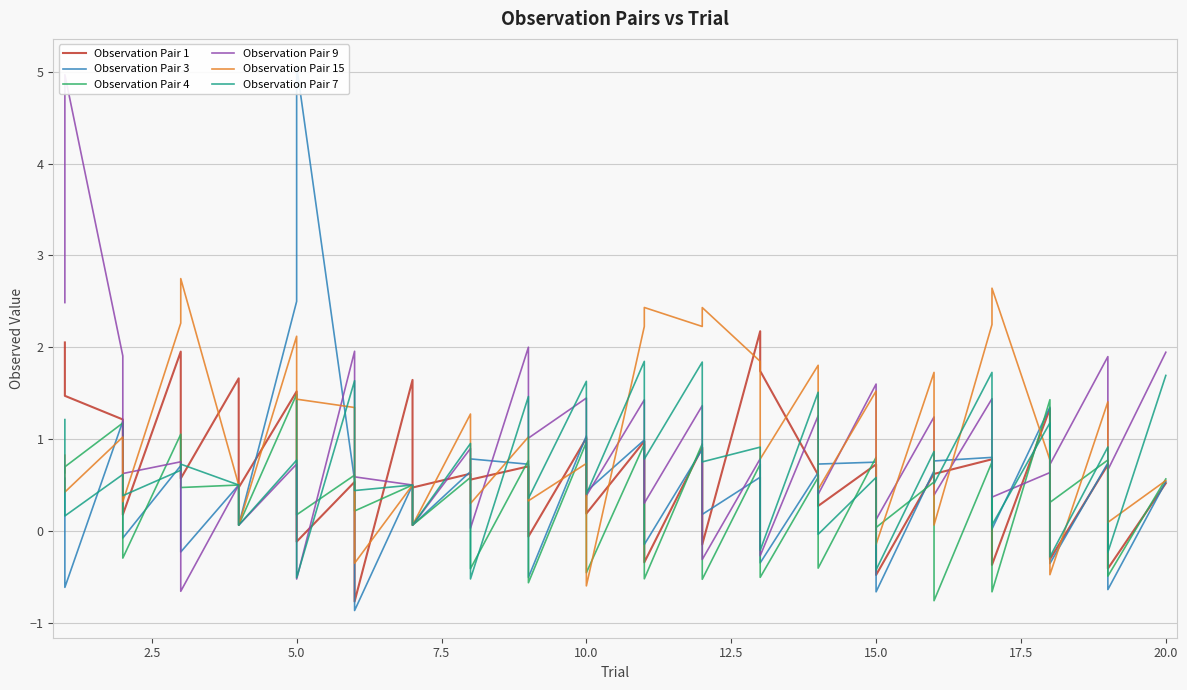

After their last crossing, which series has the higher values: Observation Pair 4 or Observation Pair 9?

Observation Pair 9